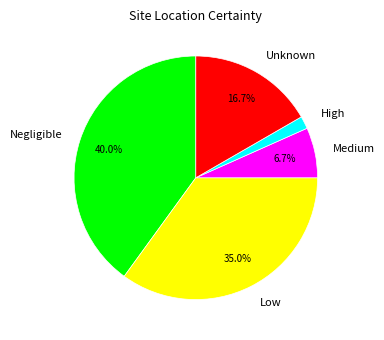

How many slices are in this pie chart?

5